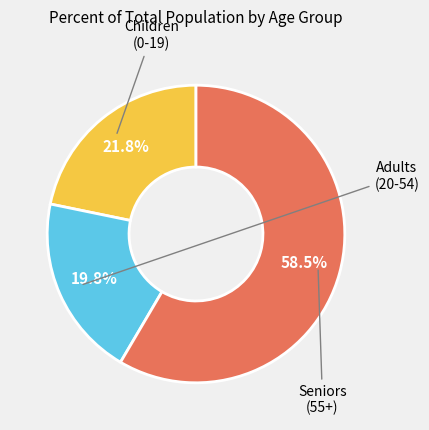

Does any single category account for the majority?

Yes